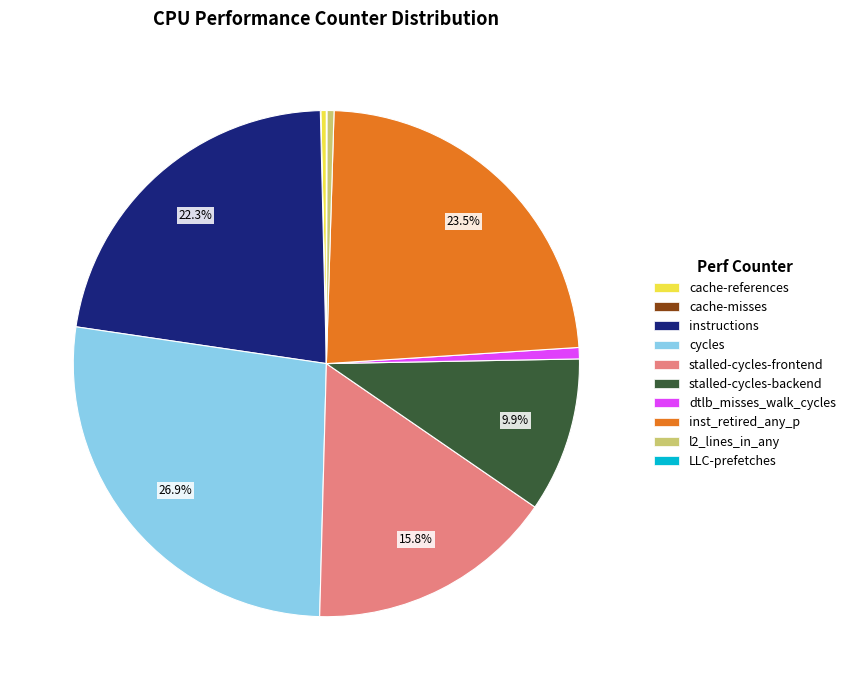

Is there any slice that represents more than half of the pie?

No